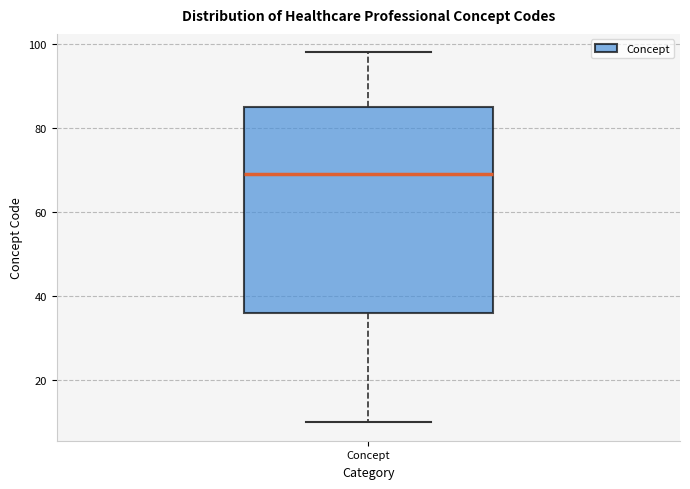

Transcribe this box plot: give where the median line is, the range the box spans, and where the two whiskers end, as read against the y-axis. The values are not printed on the chart, so give them approximately, as read against the axis.

median 70, box 36 to 86, whiskers 10 to 98